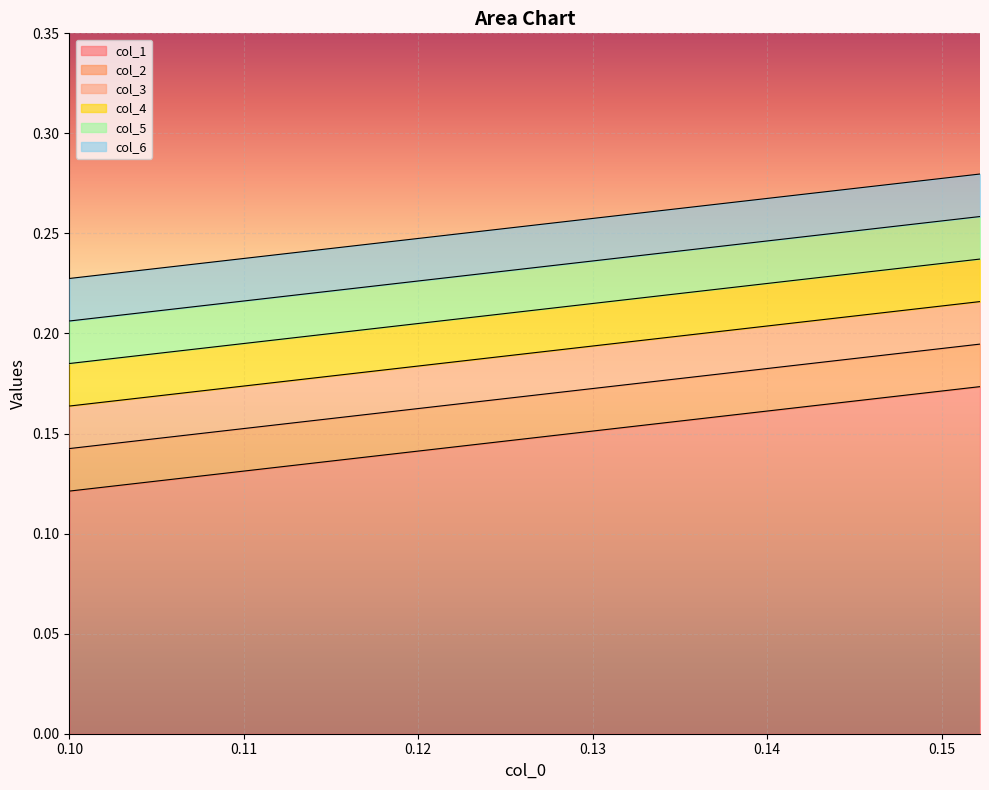

What is the label of the 16th point from the right?

0.14